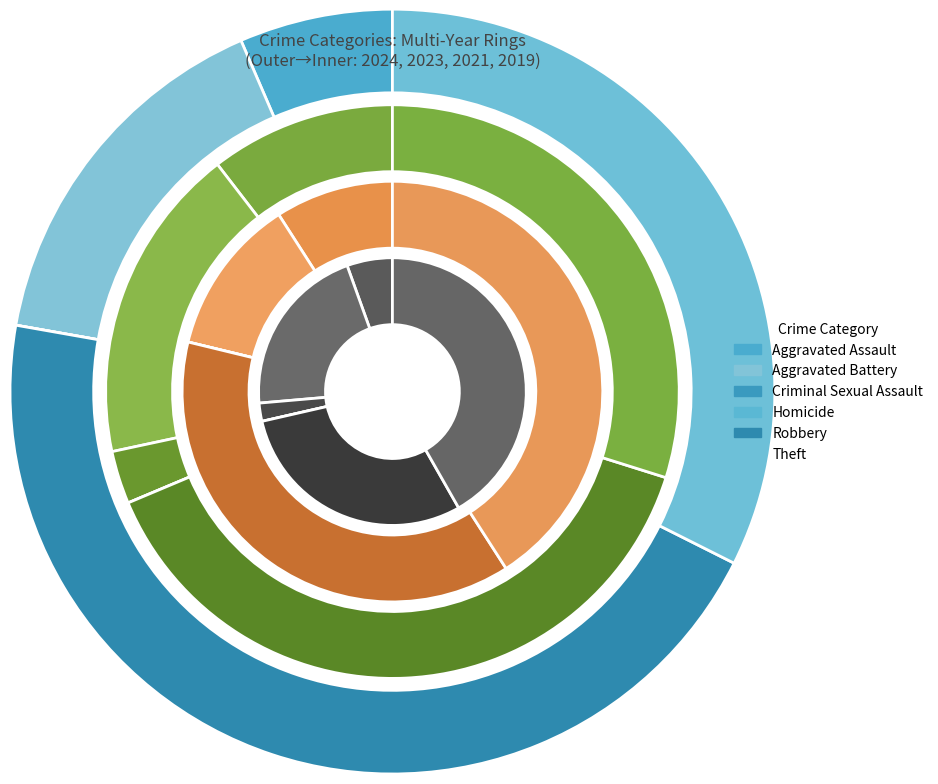

Which series has the largest range (max minus min)?

2024